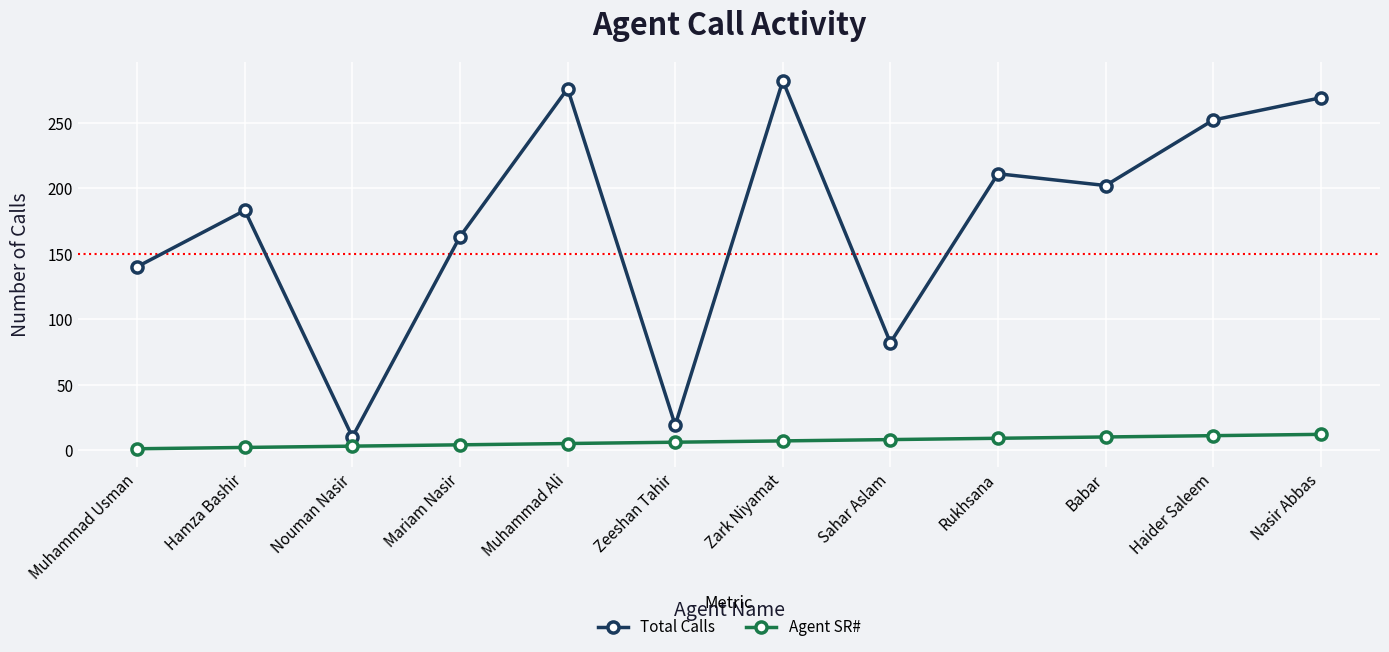

What are all the series names shown in the legend?

Total Calls, Agent SR#